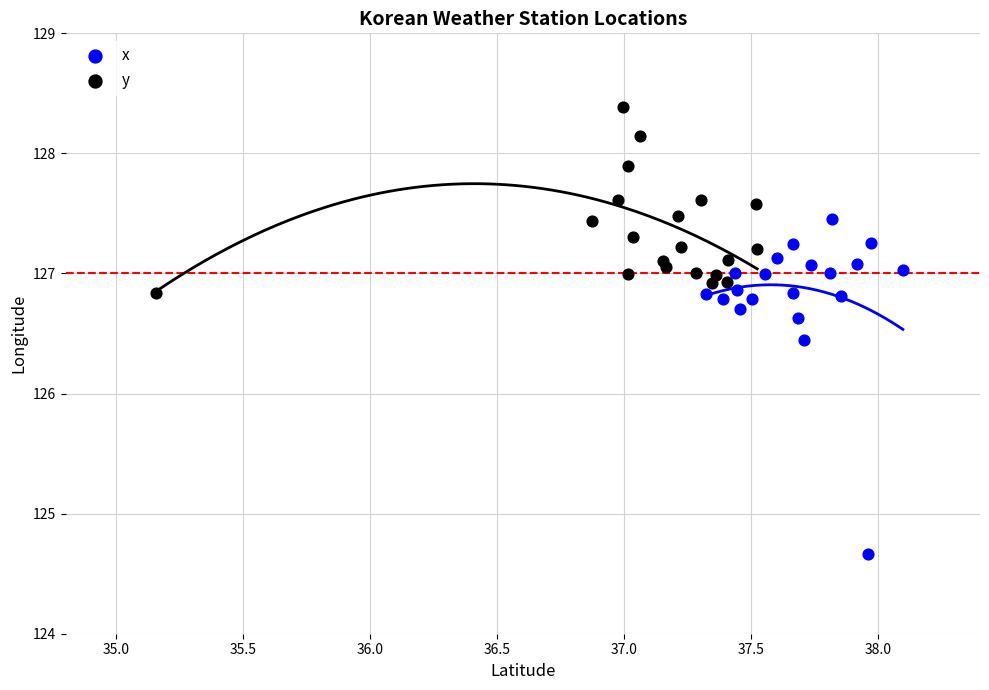

Which series reaches the maximum Y coordinate?

y